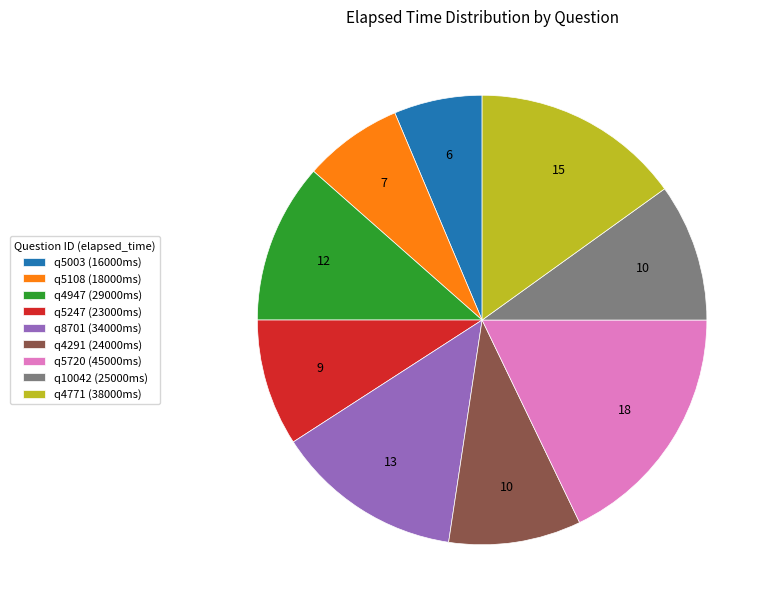

Approximately how many times larger is the value at q8701 (34000ms) compared to q5247 (23000ms)?

1.5